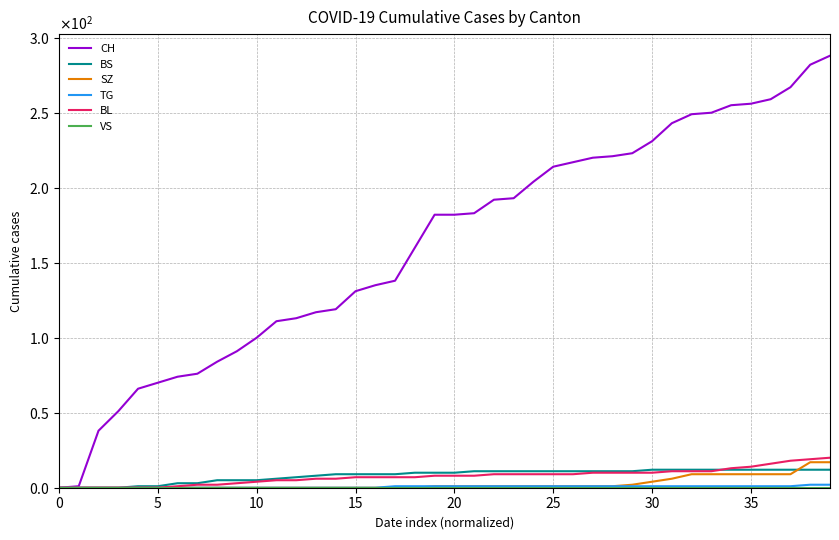

Does the chart display data point markers on the line(s)?

No